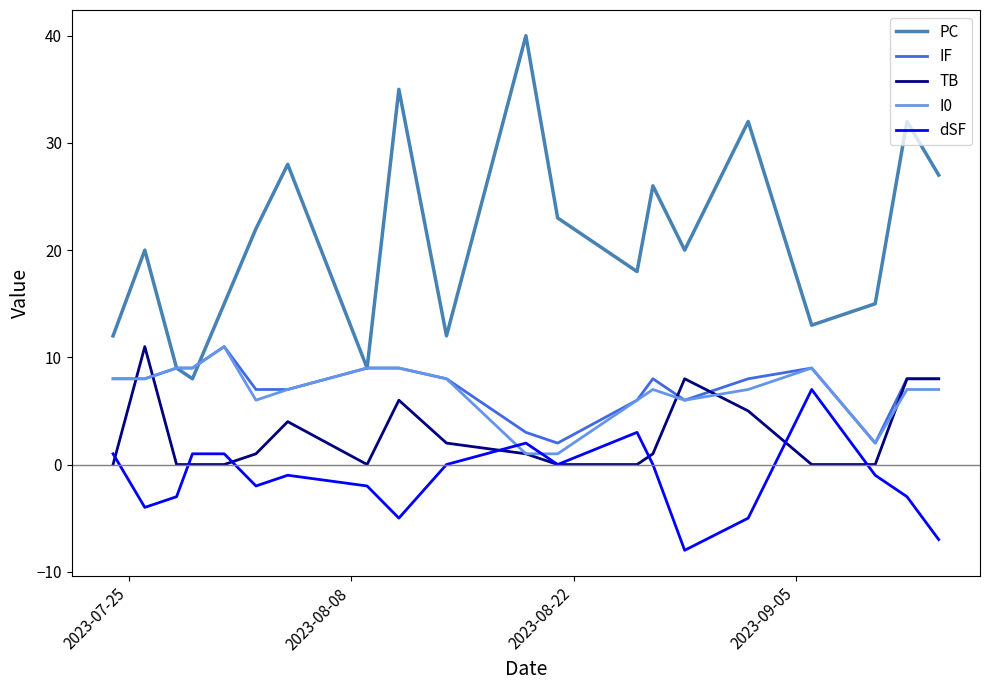

What is the lowest value of the I0 series?

1